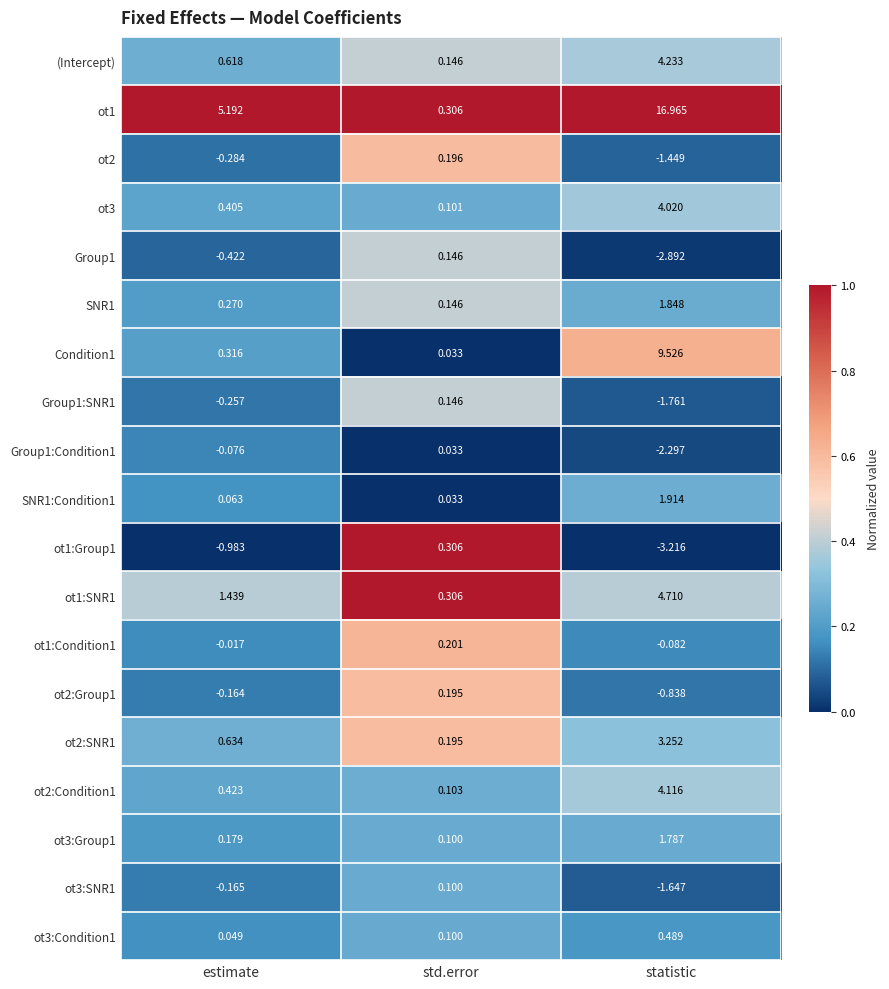

At which label does (Intercept) reach its minimum?

std.error